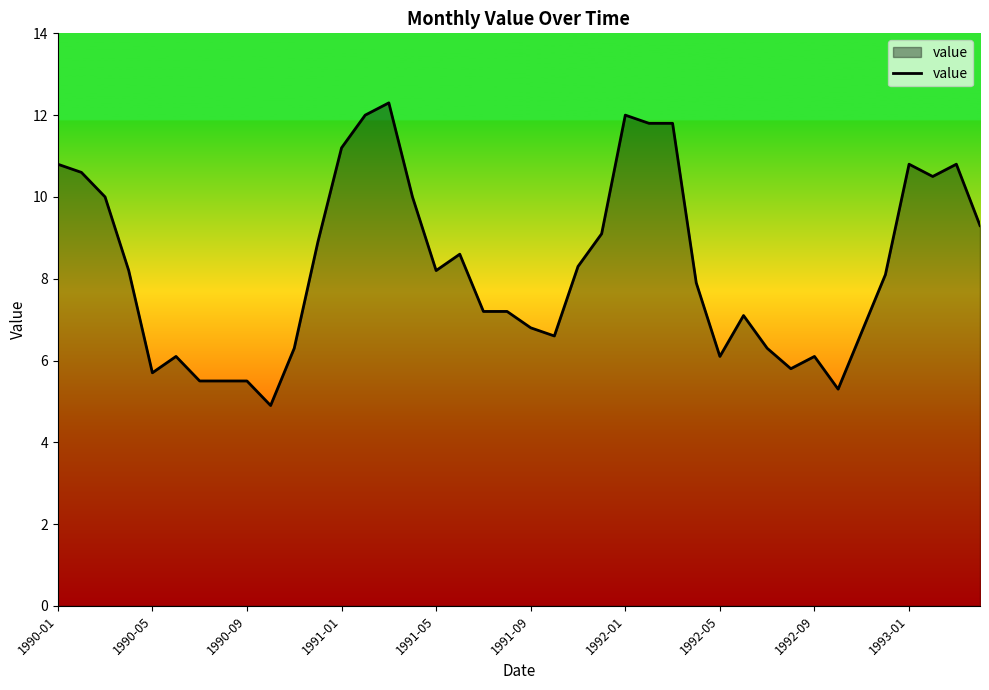

What is the minimum value shown in the chart?

4.9